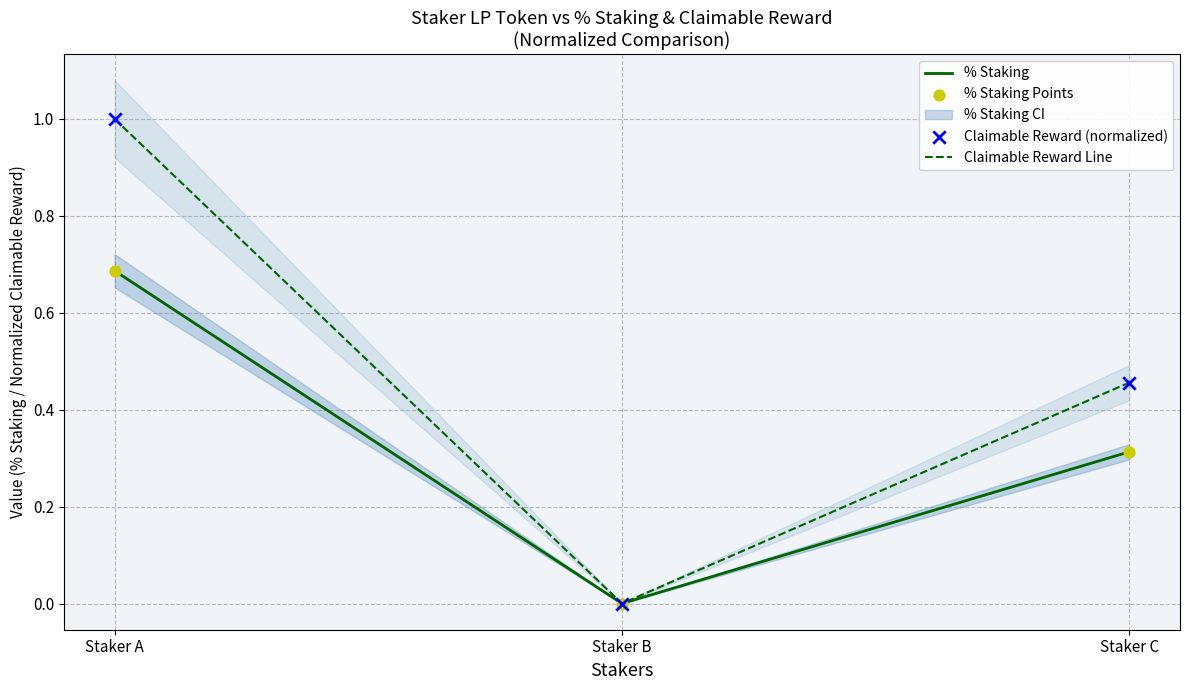

Which series reaches the minimum Y coordinate?

% Staking